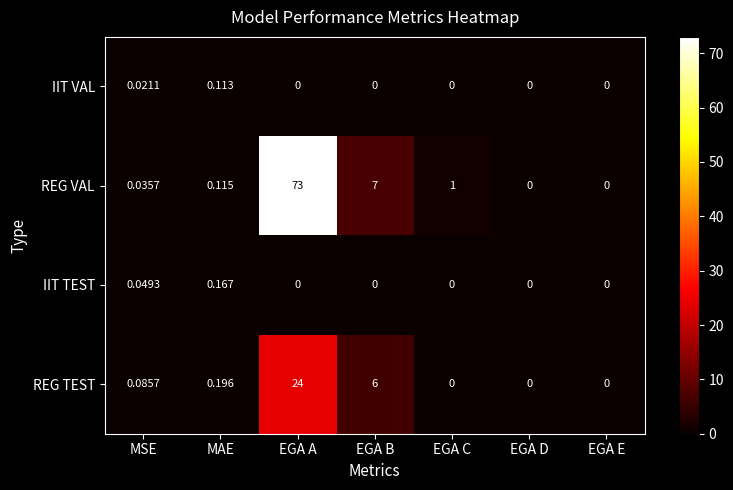

Which series has the largest range (max minus min)?

REG VAL